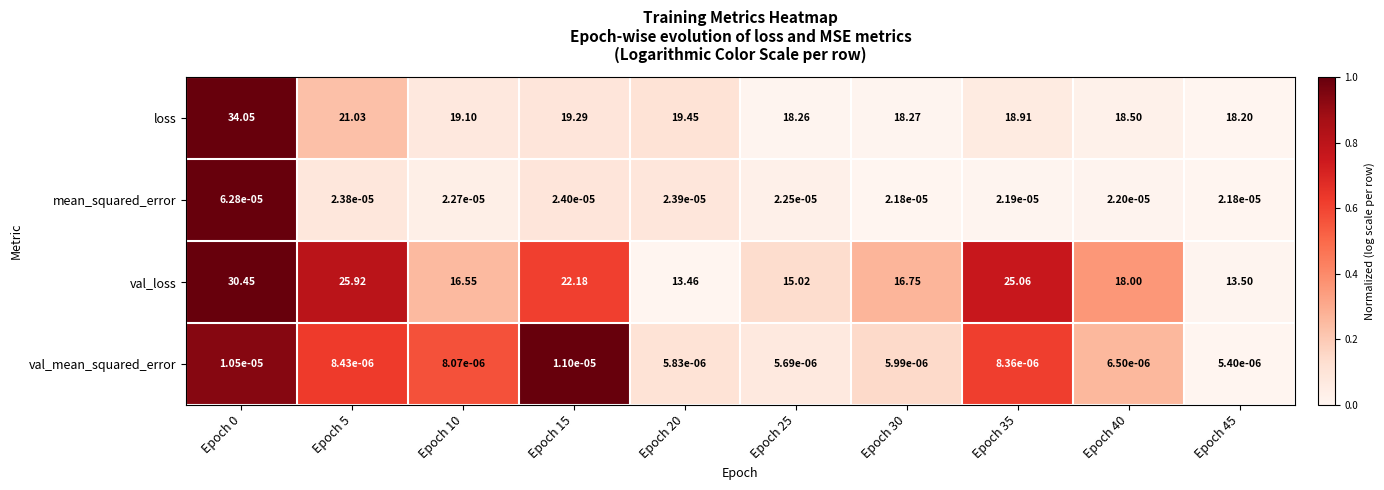

What is the total value across all series at Epoch 30?

35.0